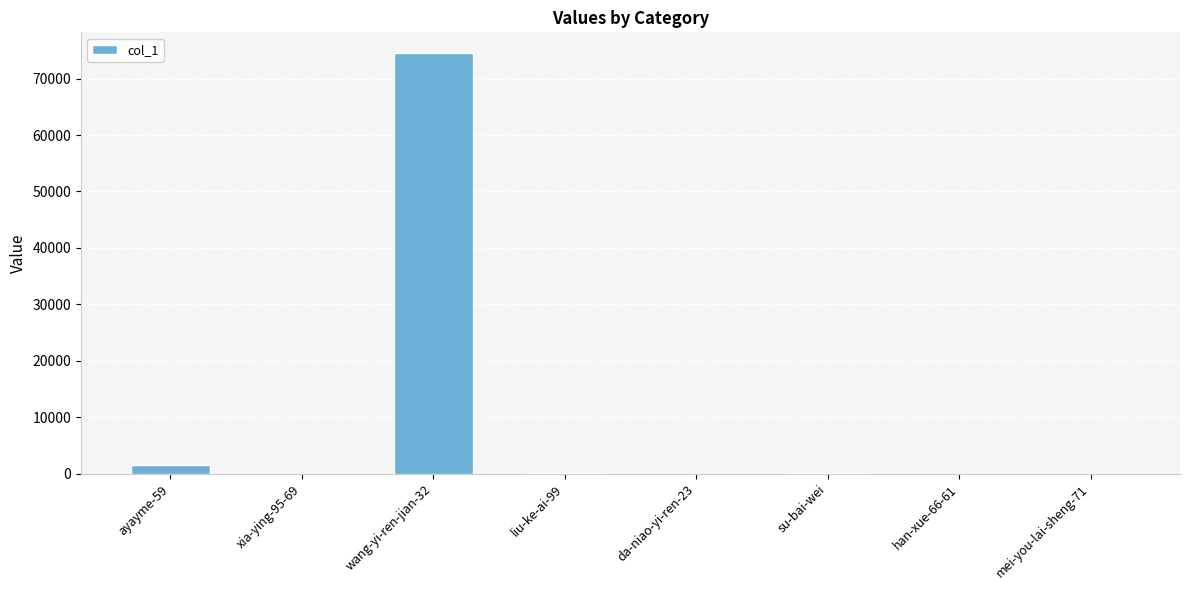

How many distinct data groups are displayed?

1